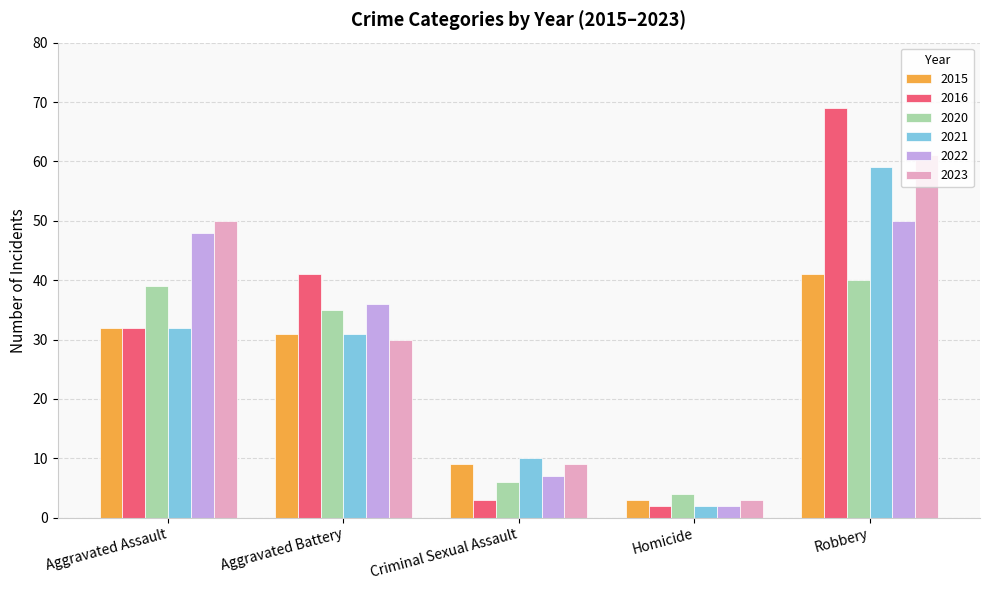

Which series has the widest spread of values?

2016